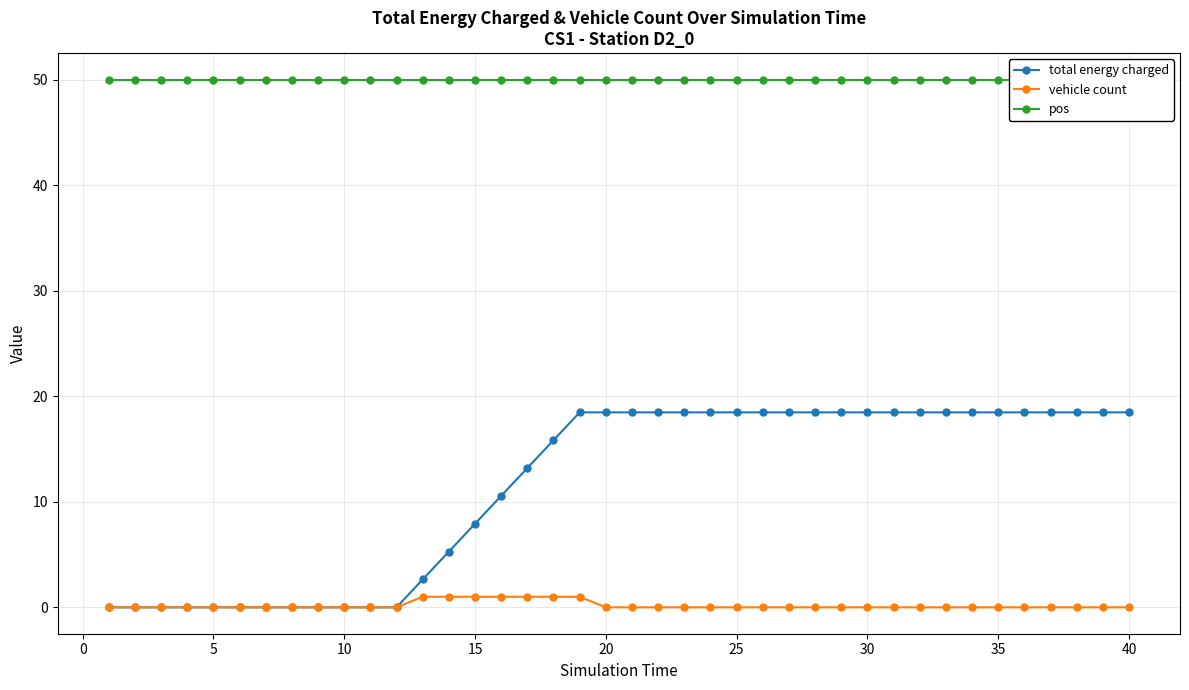

True or false: vehicle count and total energy charged cross at least once.

False